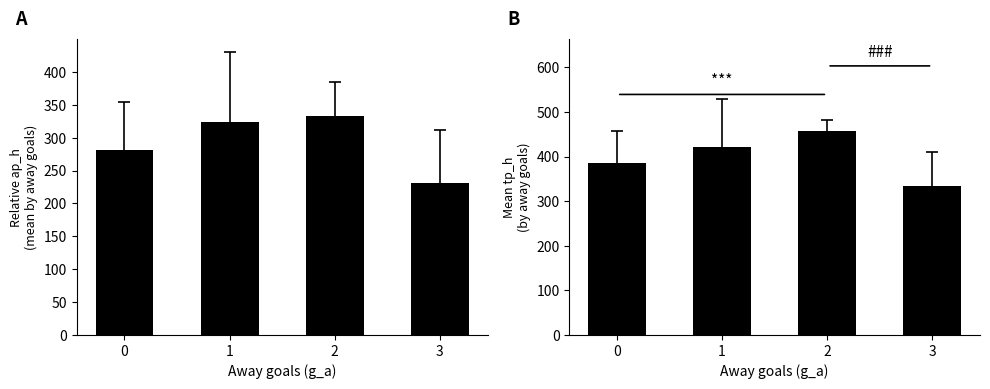

Which series has the largest range (max minus min)?

tp_h